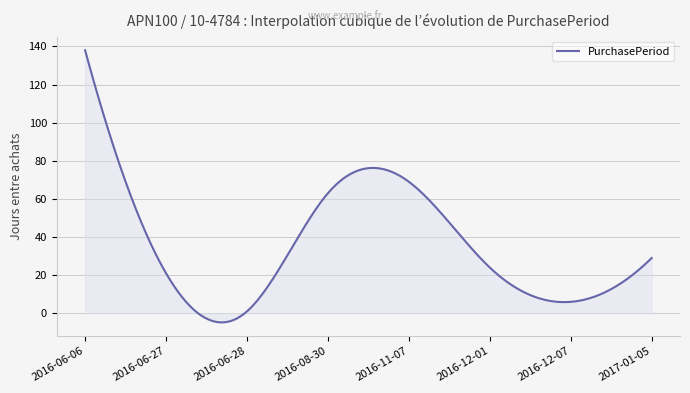

What is the difference between the maximum and minimum values?

142.8